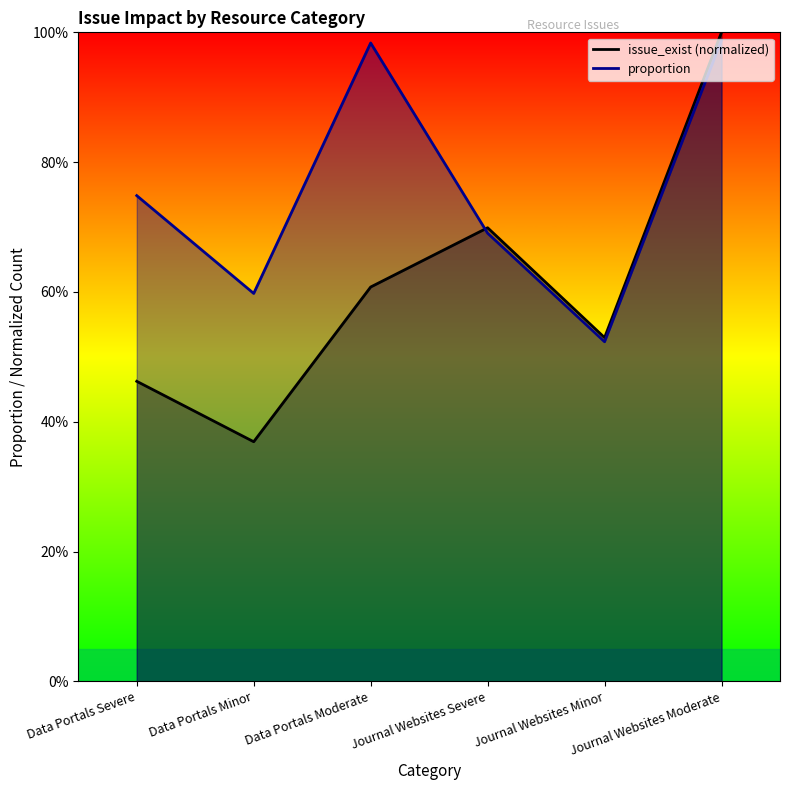

Which has a higher value, Data Portals Severe or Journal Websites Minor?

Journal Websites Minor